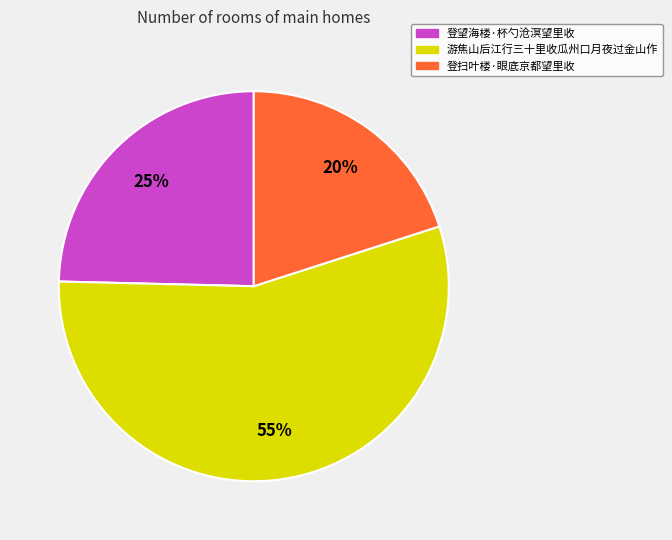

What is the ratio of the value at 登望海楼·杯勺沧溟望里收 to the value at 登扫叶楼·眼底京都望里收?

1.2